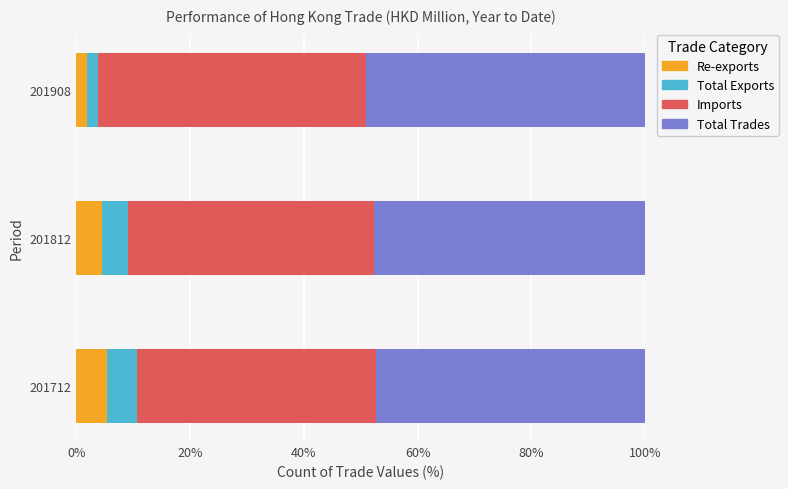

What is the approximate value of Re-exports at 201812?

4.6